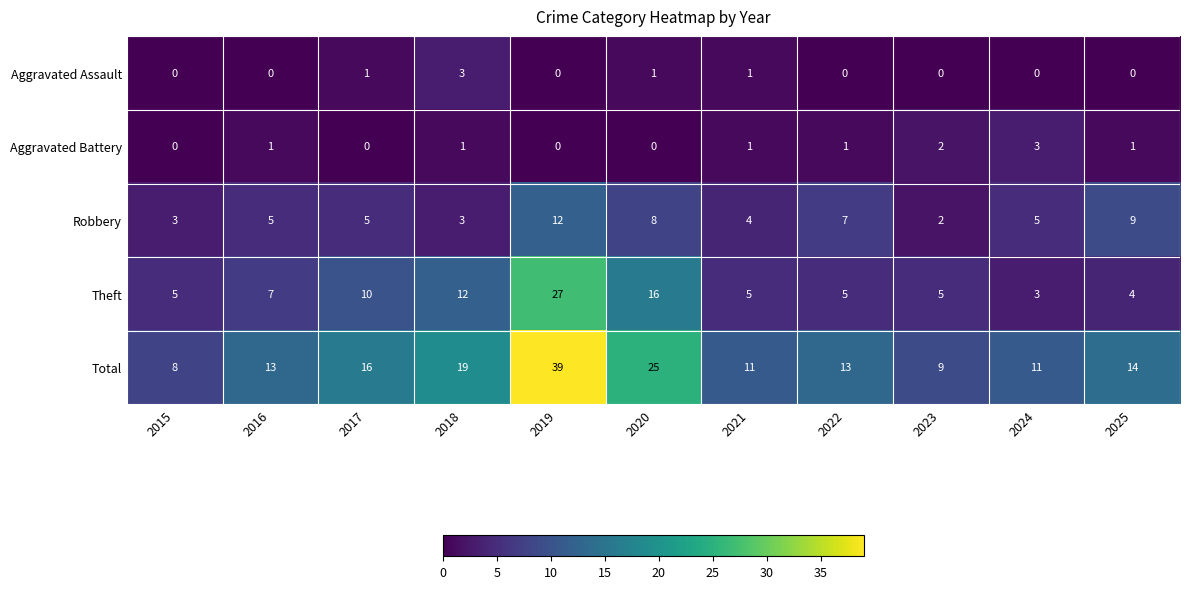

What is the sum of the Robbery values at 2022 and 2020?

15